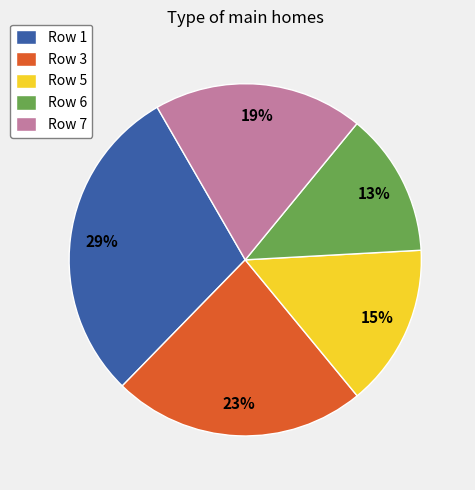

To the nearest percent, what is the difference between the Row 5 and Row 3 slice percentages?

8%